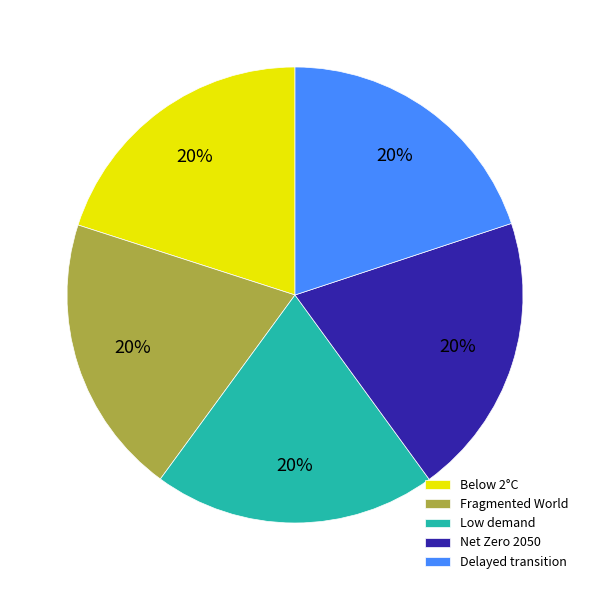

How many slices are in this pie chart?

5